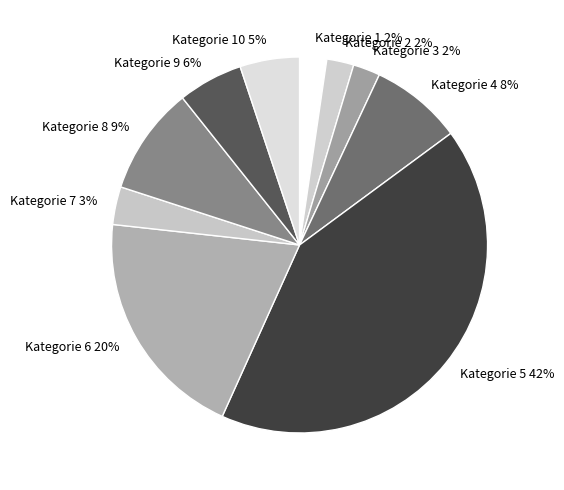

What percentage is the Kategorie 5 slice, to the nearest percent?

42%